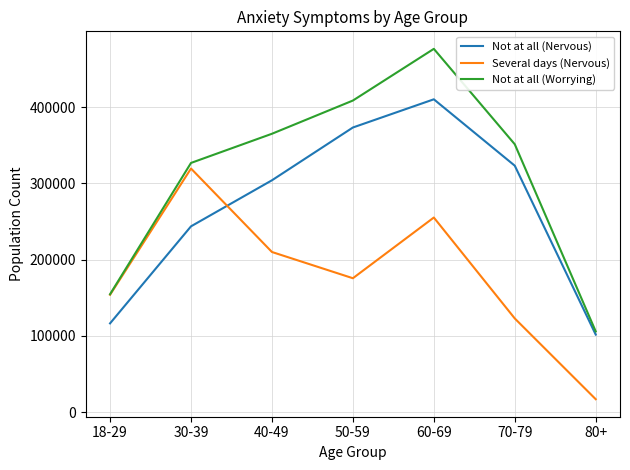

True or false: Not at all (Nervous) has a value of 101791 at 80+.

True